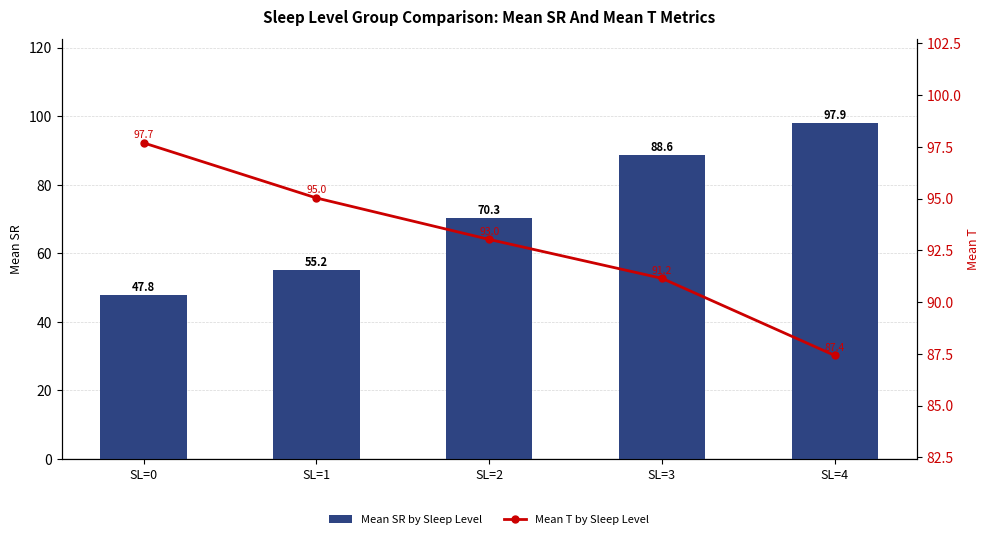

At which category is the sum across all series the highest?

SL=4